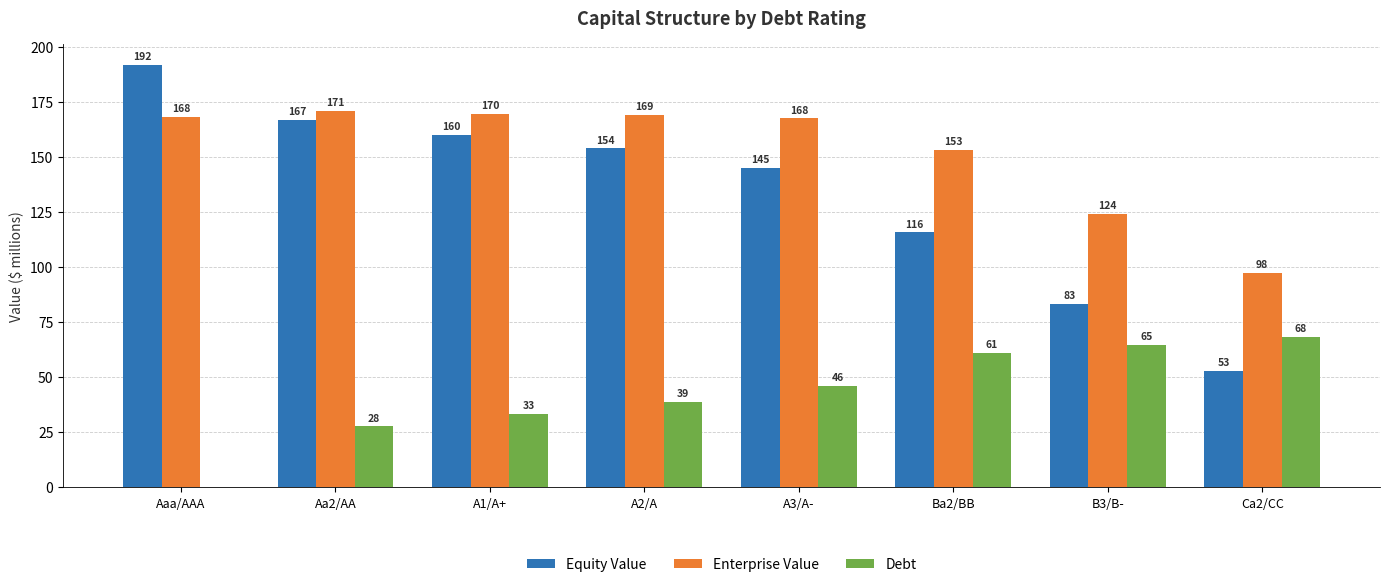

True or false: Equity Value has a value of 145.1 at A3/A-.

True